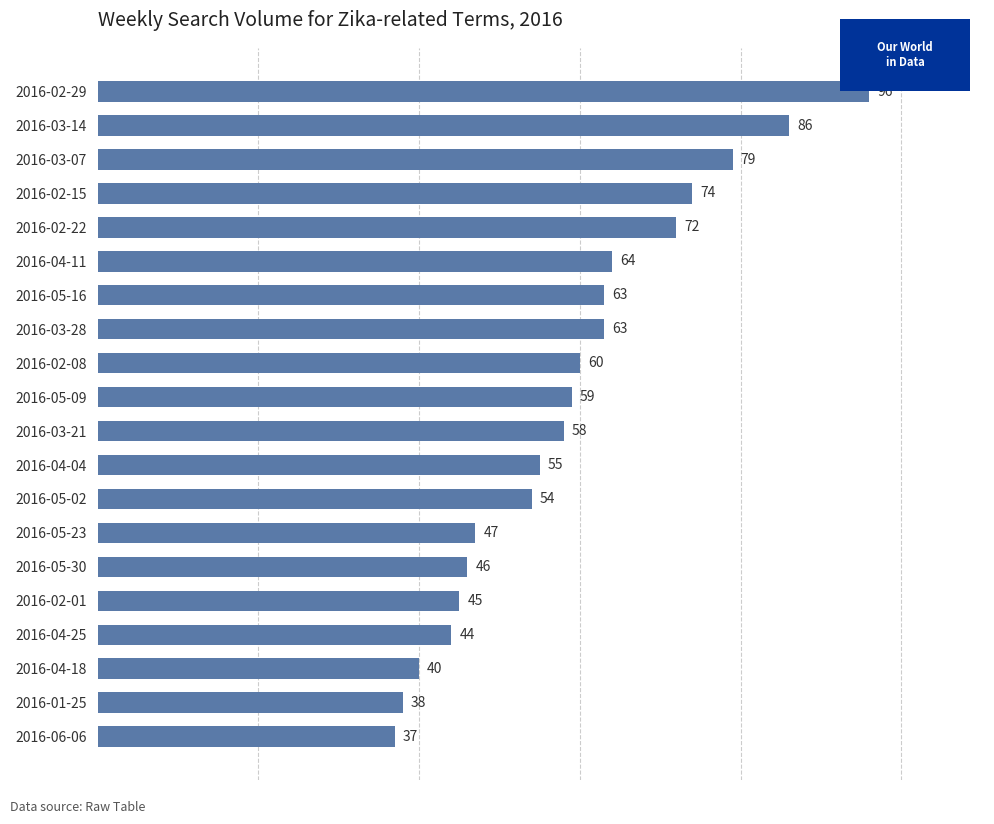

Reading top to bottom, list all the values displayed in this chart.

96	86	79	74	72	64	63	63	60	59	58	55	54	47	46	45	44	40	38	37